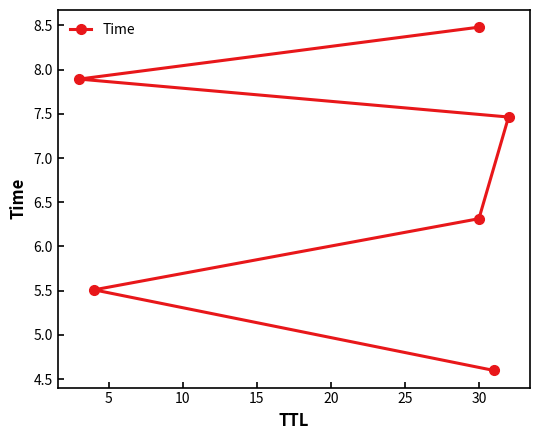

What is the ratio of the value at 10 to the value at 5?

1.1